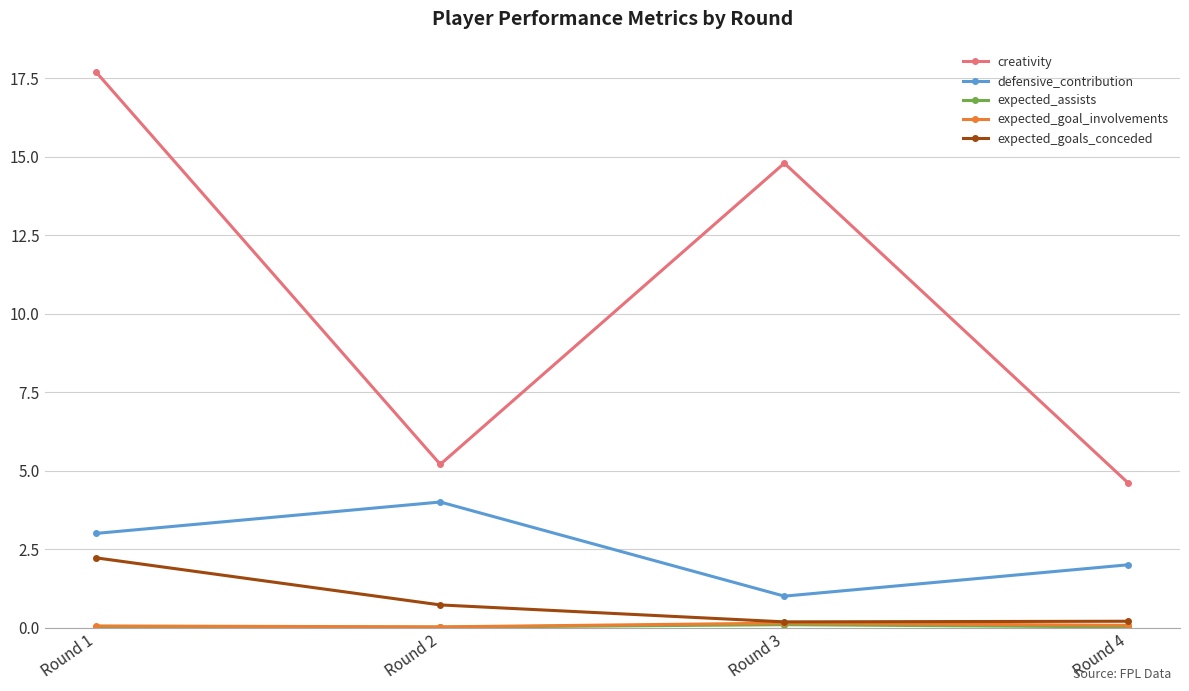

What is the maximum value for creativity?

17.7